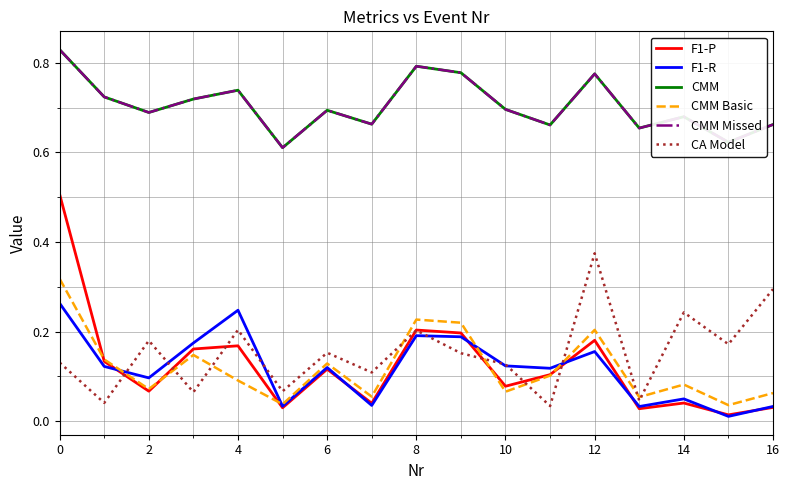

In CMM Missed, how many points are higher than both neighbors (excluding endpoints)?

5